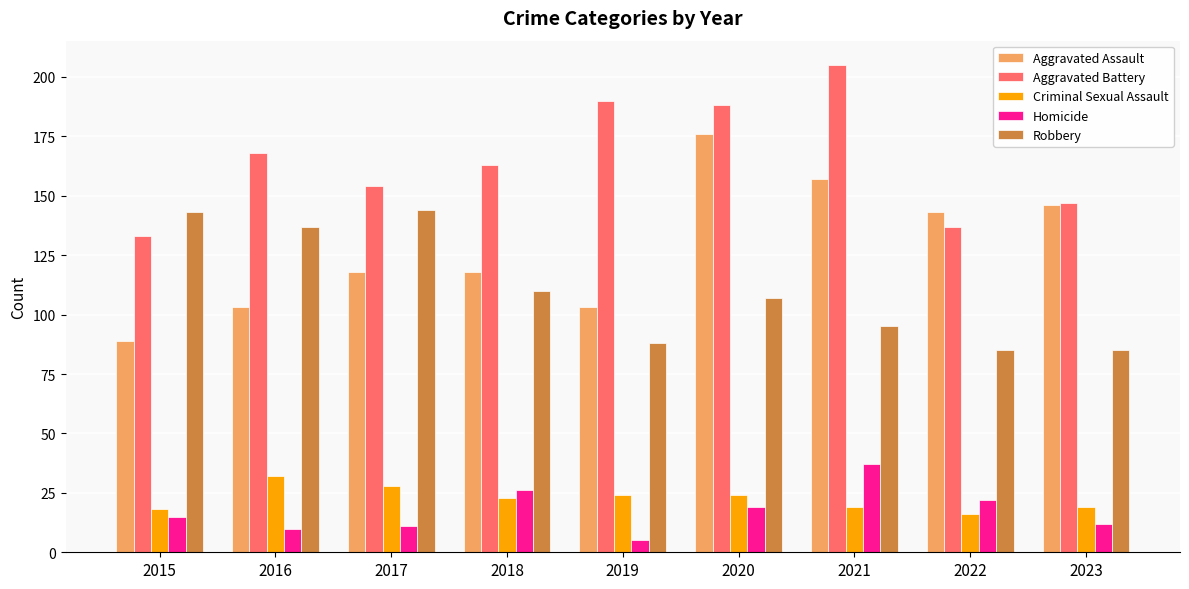

What is the spread (max minus min) of values at 2016?

158